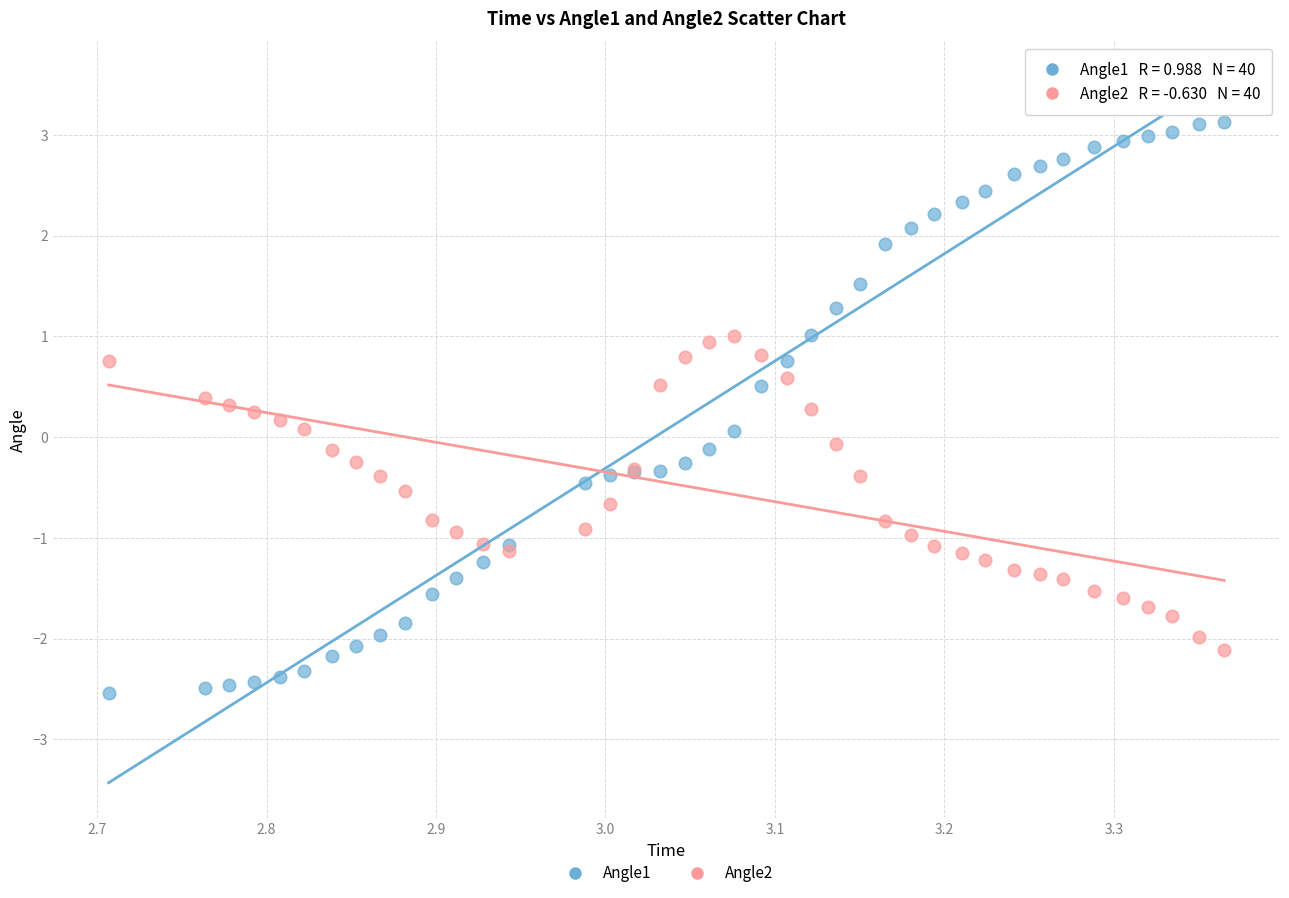

What is the X range (max minus min) for the scatter plot?

0.7